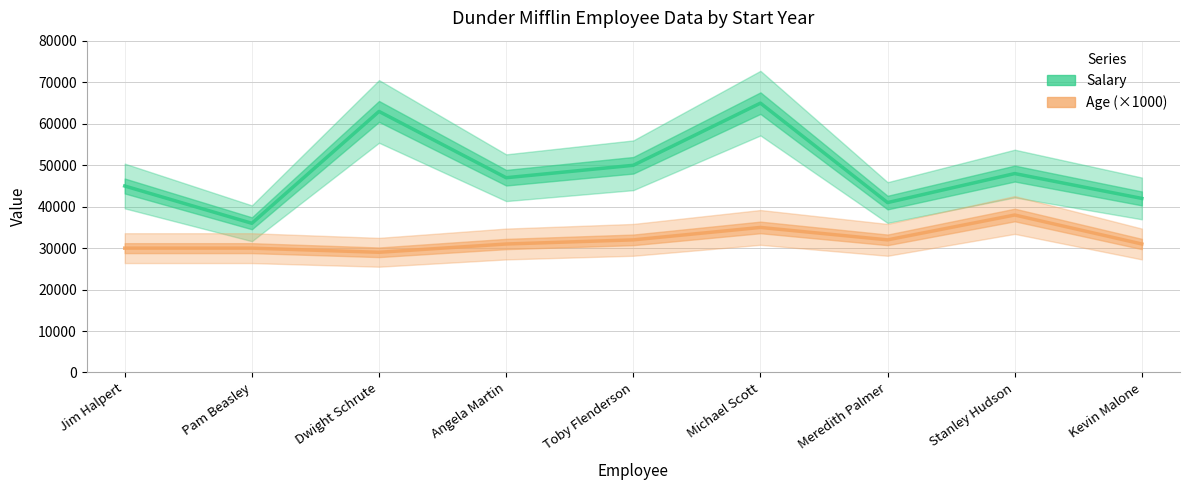

Which category has the highest value across all series?

Michael Scott